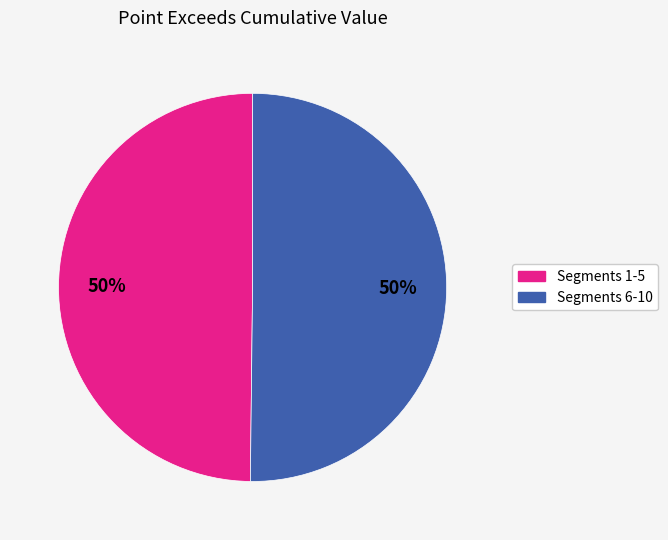

To the nearest percent, what is the average slice percentage?

50%